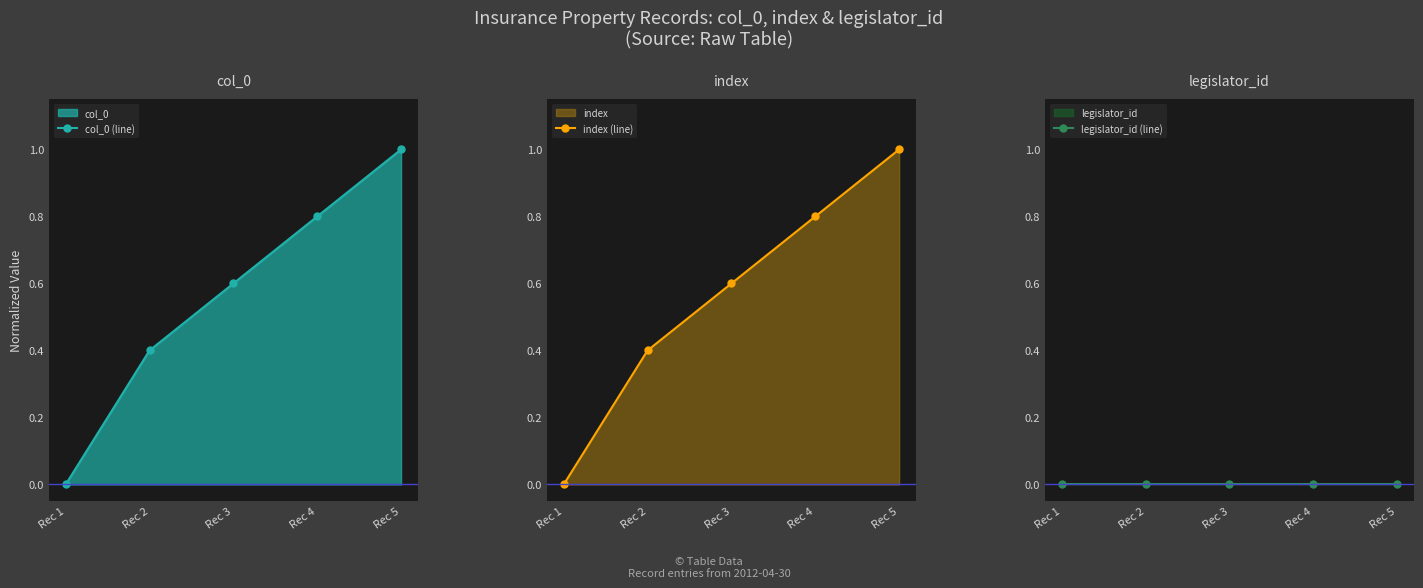

Reading left to right, extract all data points from this chart.

col_0 (line): 0.0	0.4	0.6	0.8	1.0
index (line): 0.0	0.4	0.6	0.8	1.0
legislator_id (line): 0.0	0.0	0.0	0.0	0.0